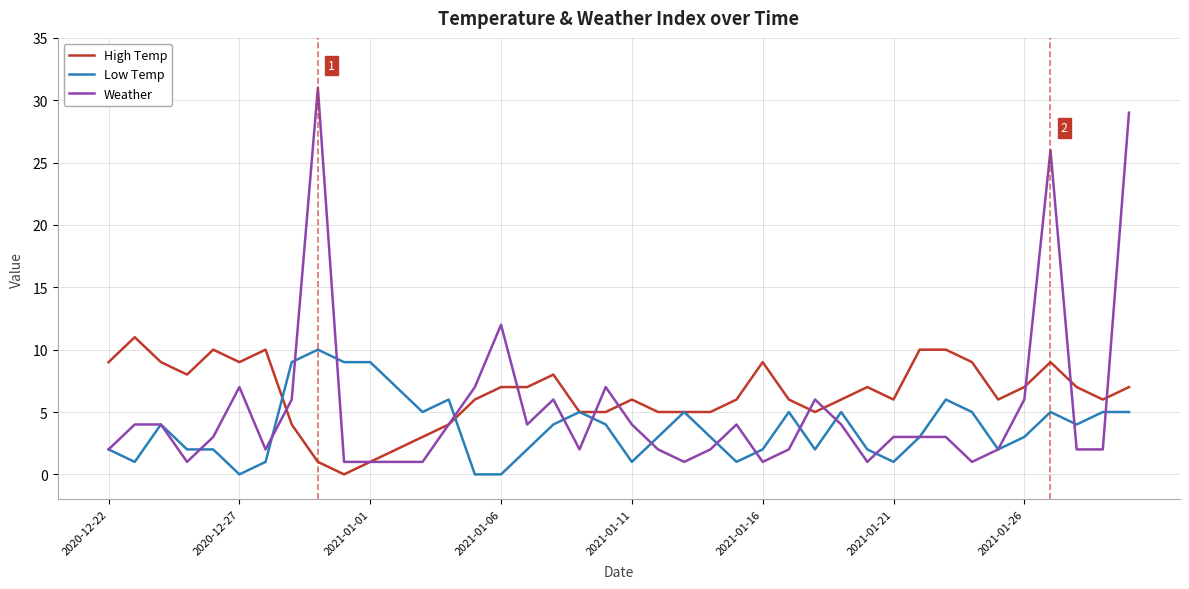

Which series has the widest spread of values?

Weather